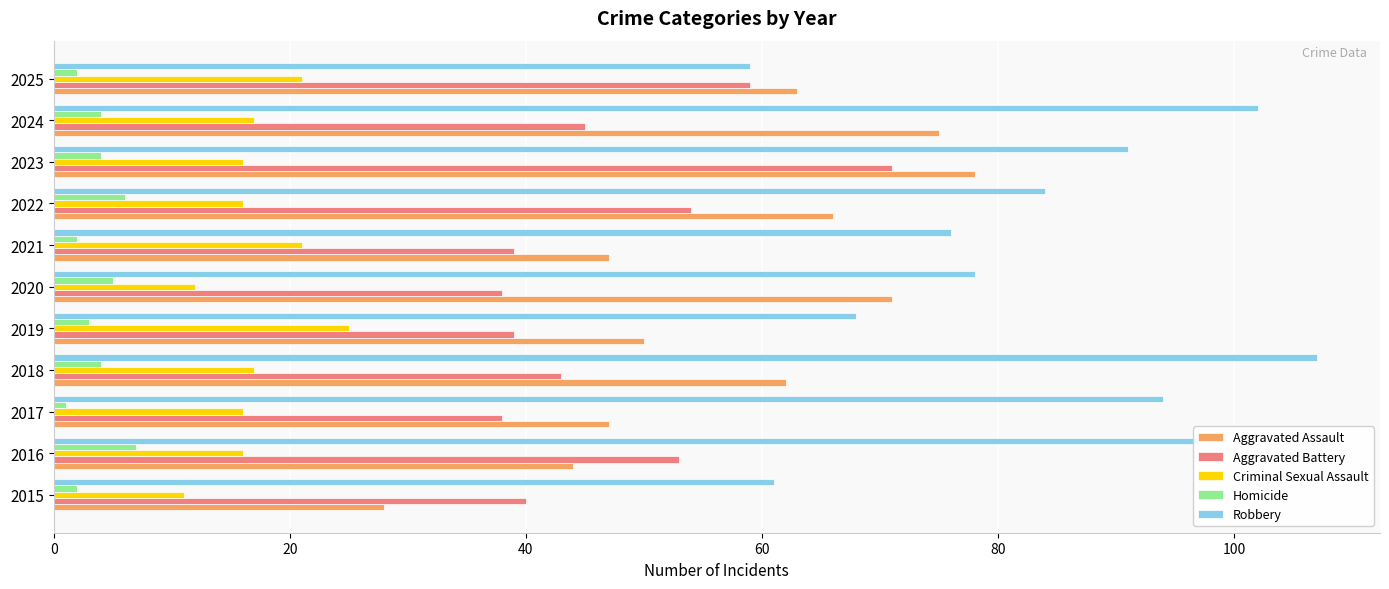

Which series has the largest total across all categories?

Robbery